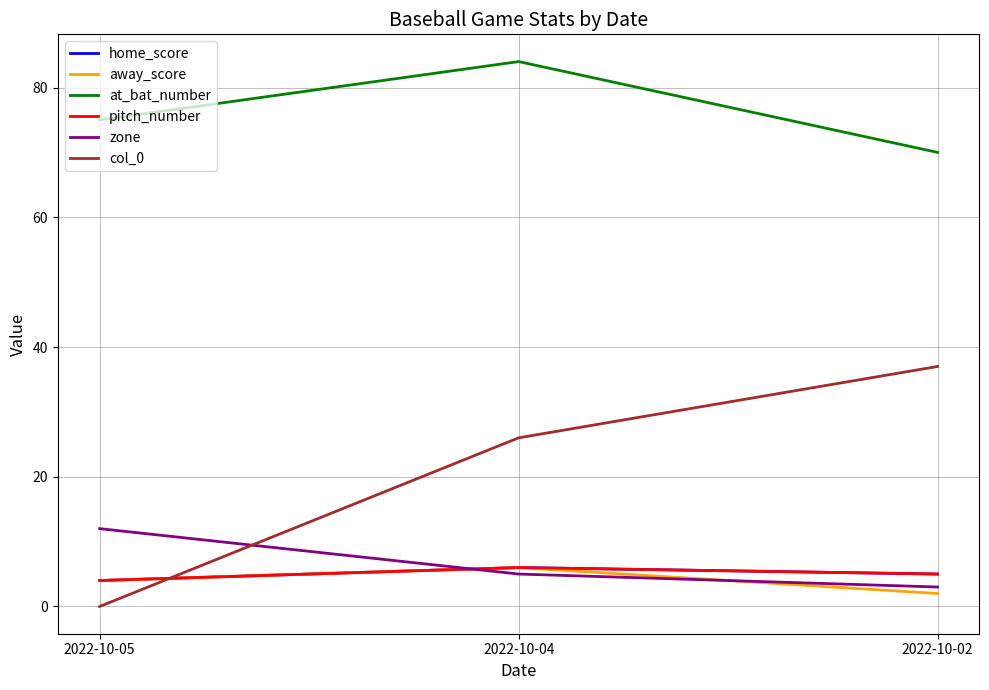

Which series has the widest spread of values?

col_0